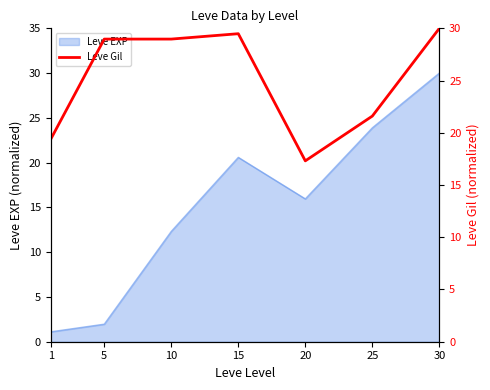

How many lines are shown in the chart?

1